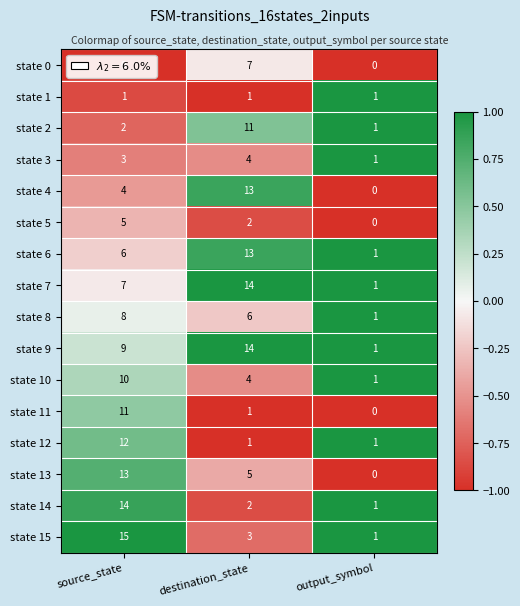

True or false: state 7 has a value of 7 at source_state.

True